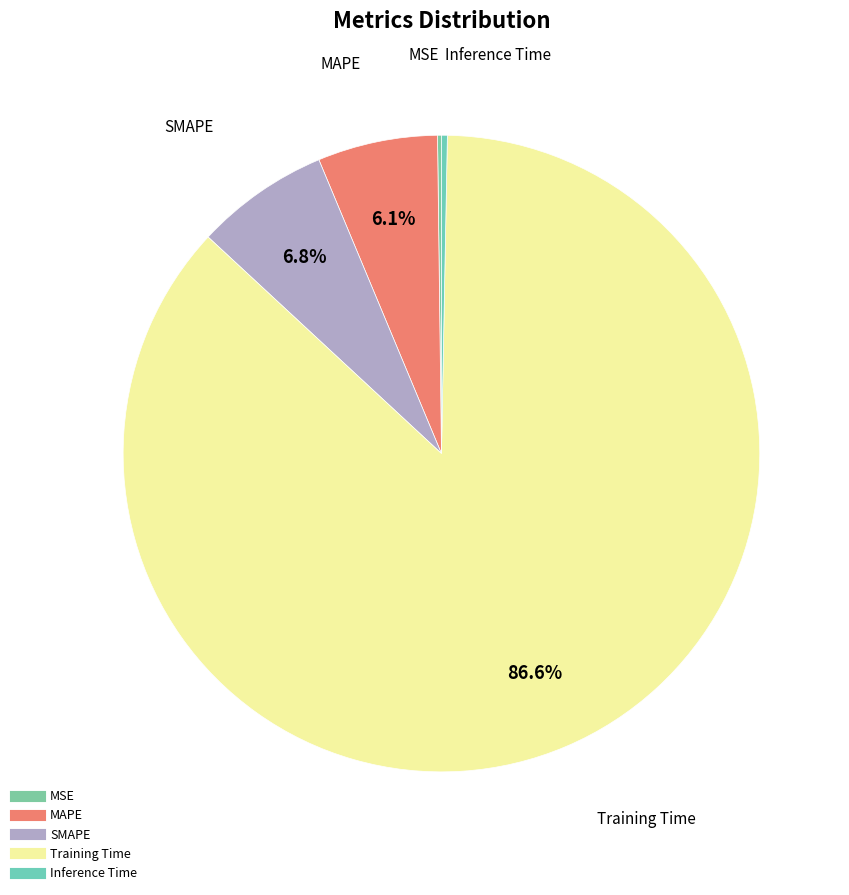

Do SMAPE and Training Time together represent more than half of the pie?

Yes